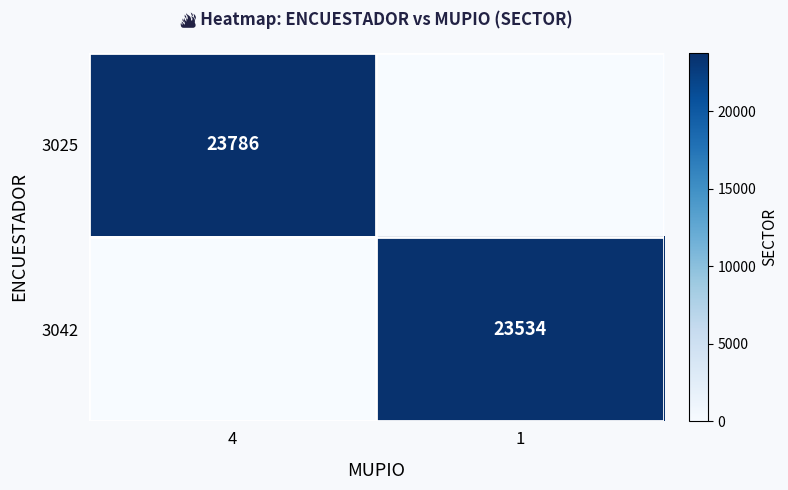

The 3025 series shows 14595 at 1. True or false?

False